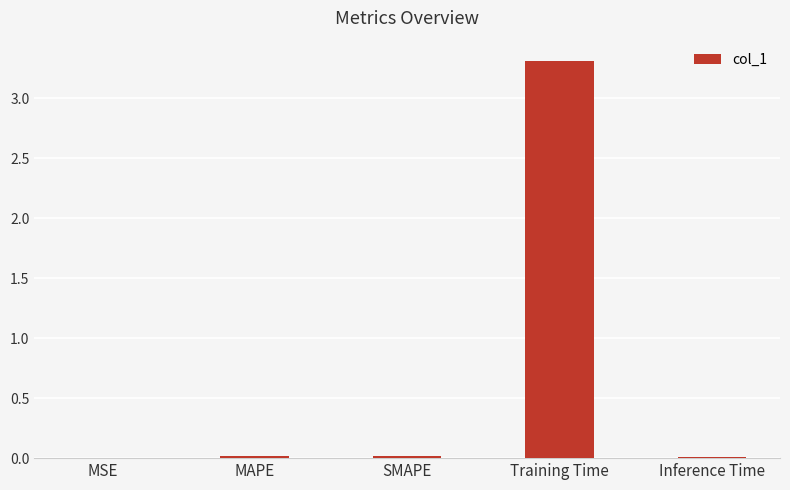

What is the greatest value displayed?

3.3